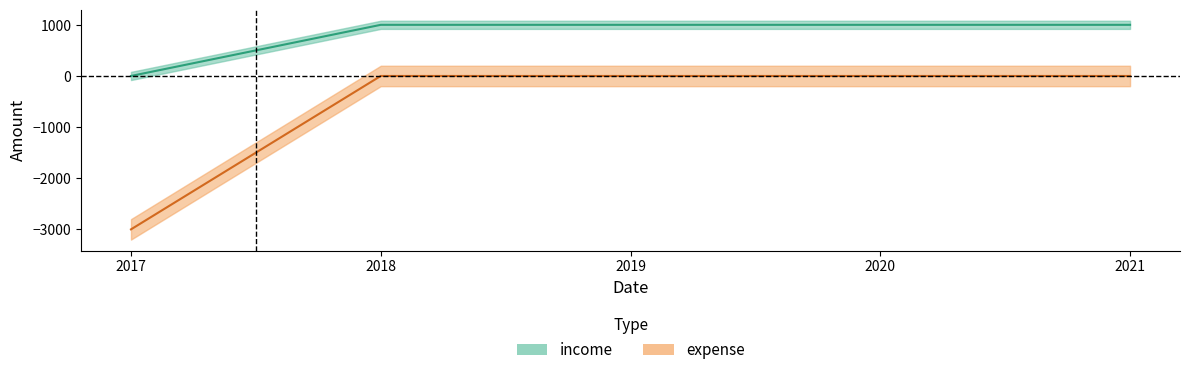

Is this an area chart (filled region under the line)?

No